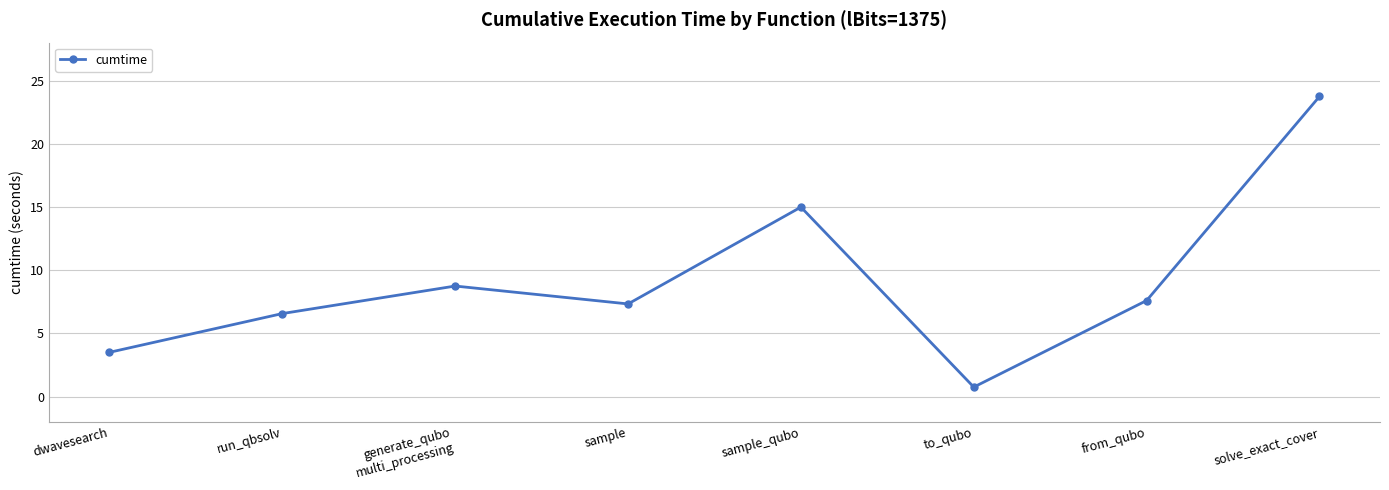

Approximately how many times larger is the value at generate_qubo
multi_processing compared to sample?

1.2